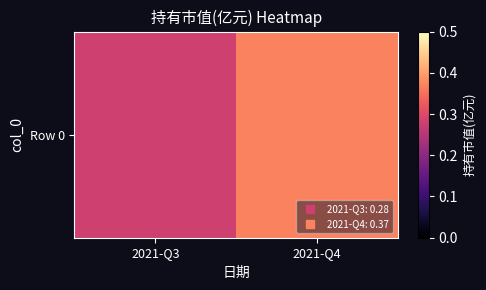

How many values are between 0 and 1?

2